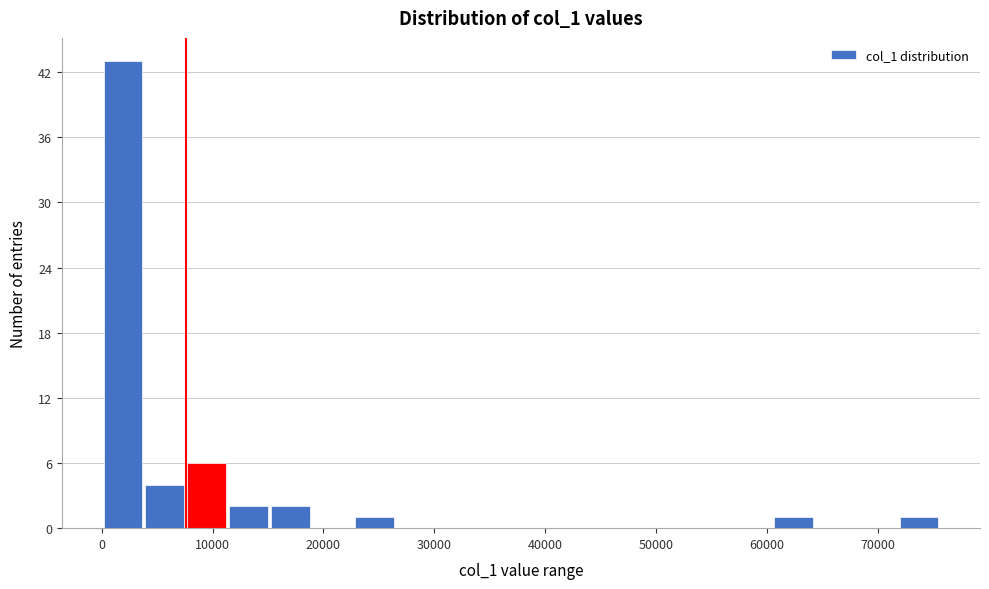

Read against the x-axis, roughly where is the centre of the tallest bar?

2000